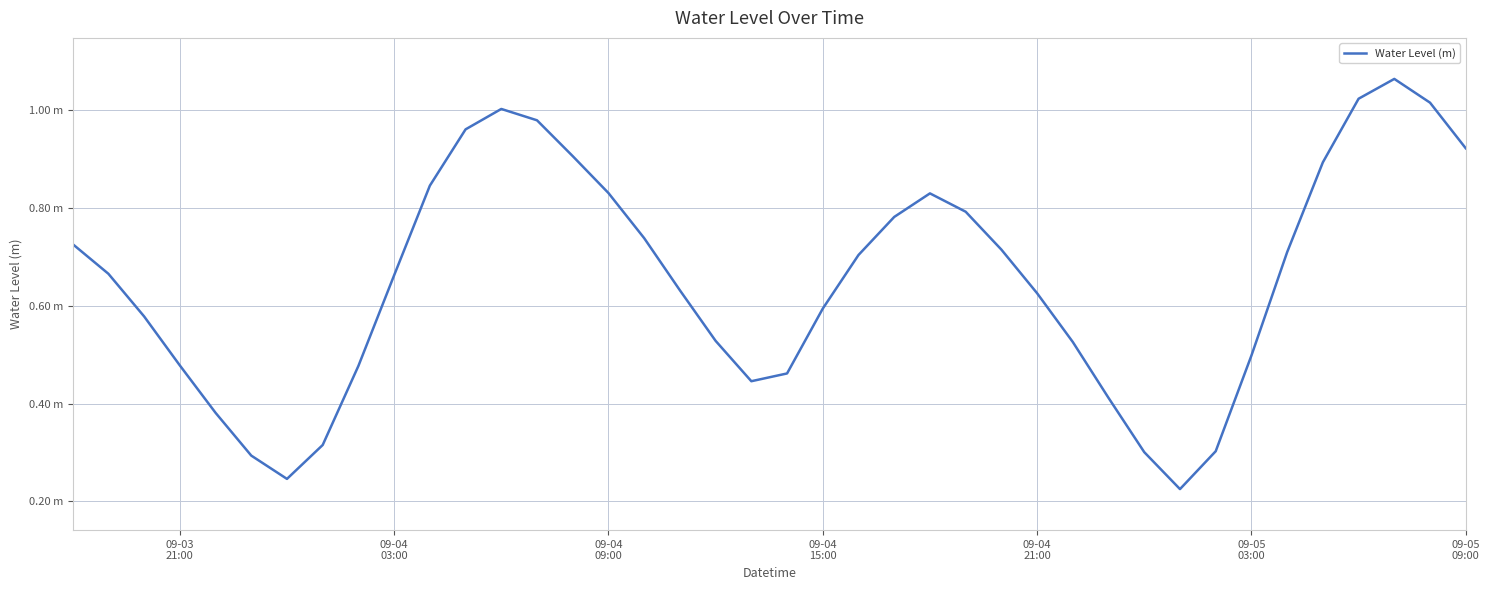

Does the chart display data point markers on the line(s)?

No